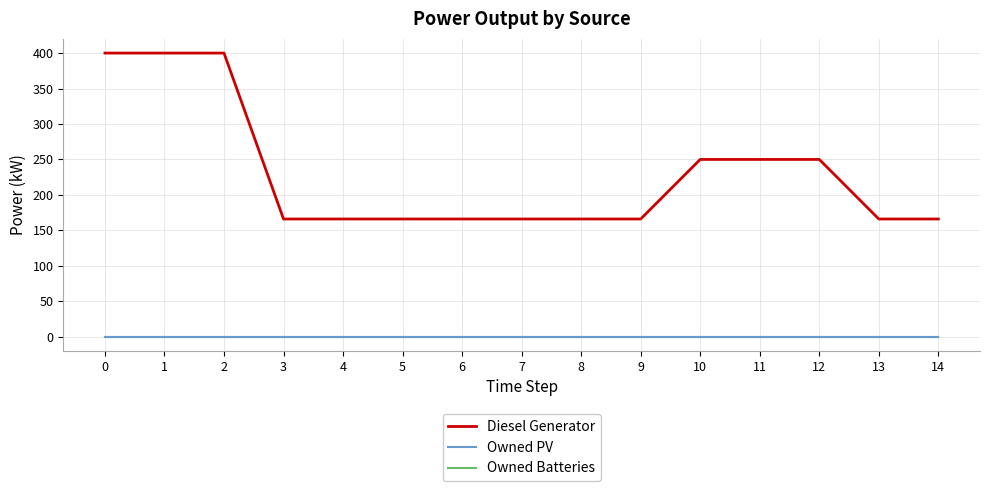

Reading left to right, list all the values displayed in this chart.

Diesel Generator: 400.0	400.0	400.0	166.0	166.0	166.0	166.0	166.0	166.0	166.0	250.0	250.0	250.0	166.0	166.0
Owned PV: 0.0	0.0	0.0	0.0	0.0	0.0	0.0	0.0	0.0	0.0	0.0	0.0	0.0	0.0	0.0
Owned Batteries: 0.0	0.0	0.0	0.0	0.0	0.0	0.0	0.0	0.0	0.0	0.0	0.0	0.0	0.0	0.0